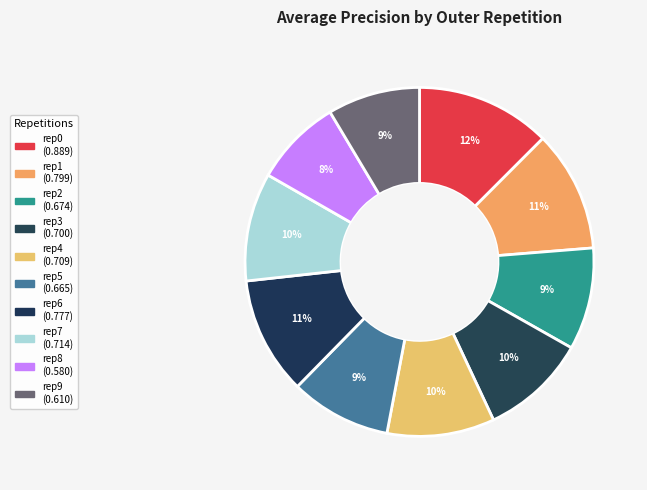

Count the number of slices in the pie.

10